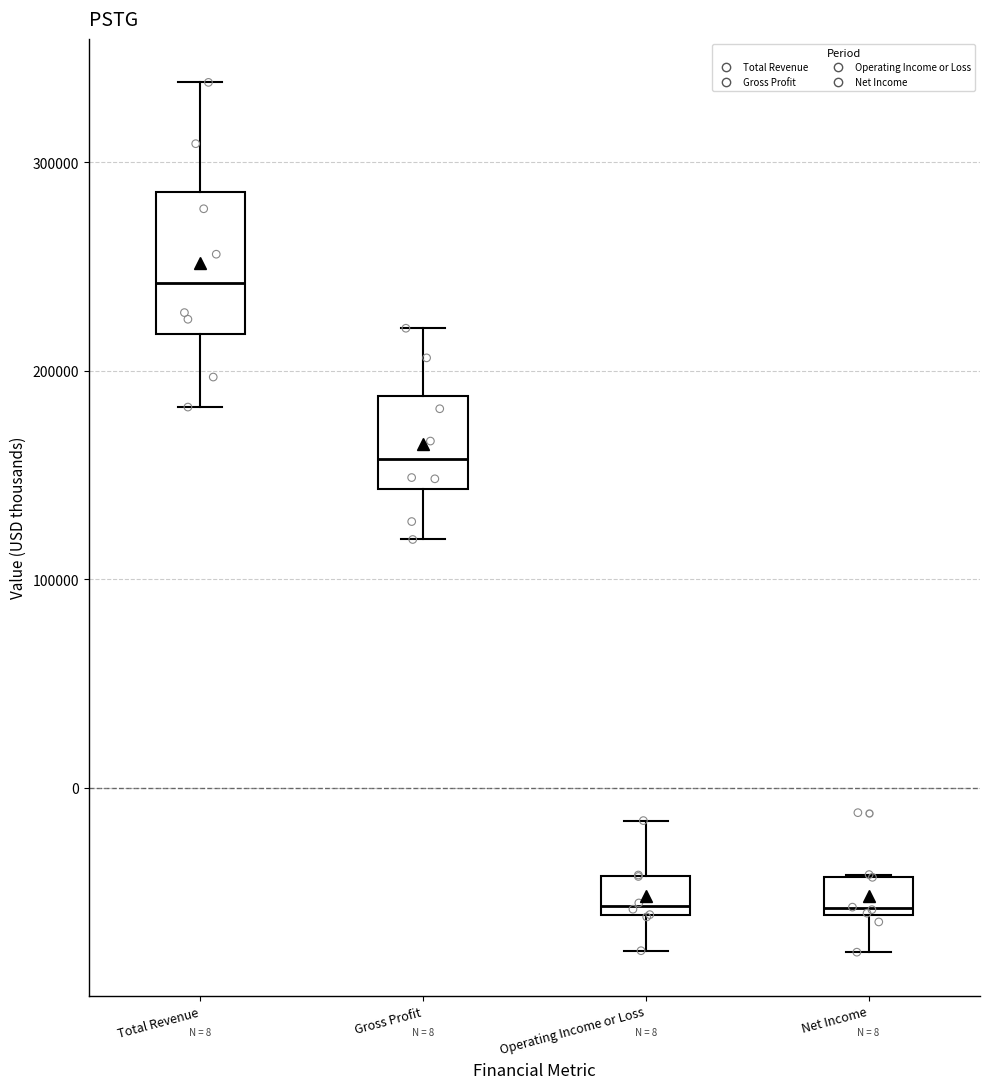

Which box has the highest median line?

Total Revenue